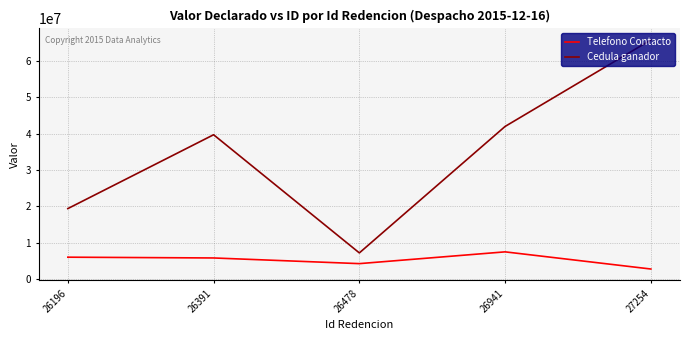

Which series changed the most between 26941 and 27254?

Cedula ganador